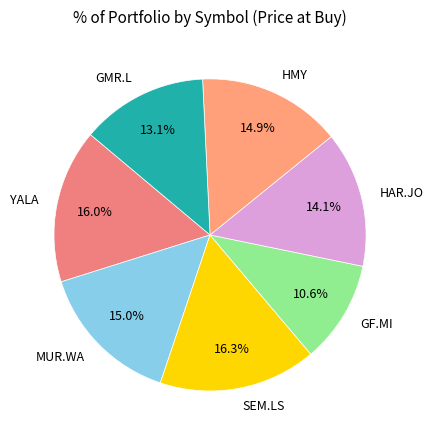

To the nearest percent, what is the average slice percentage?

14%